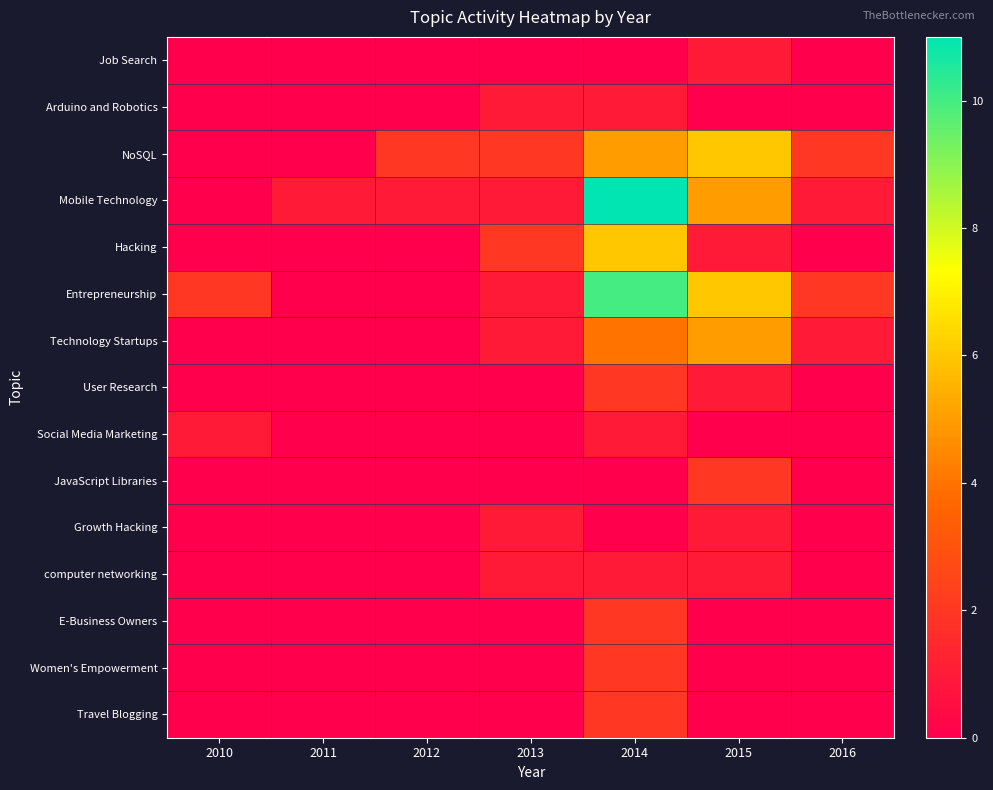

What is the total value across all series at 2015?

29